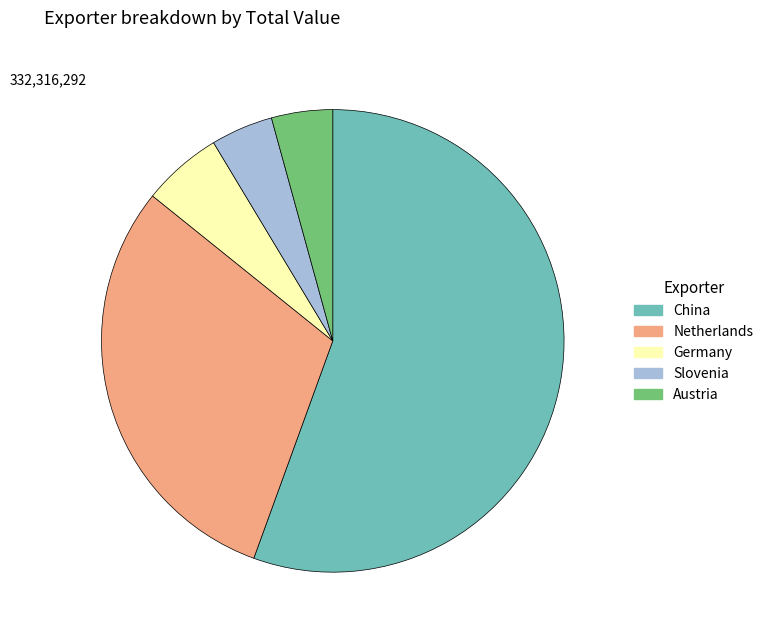

Is China the majority of the pie?

Yes